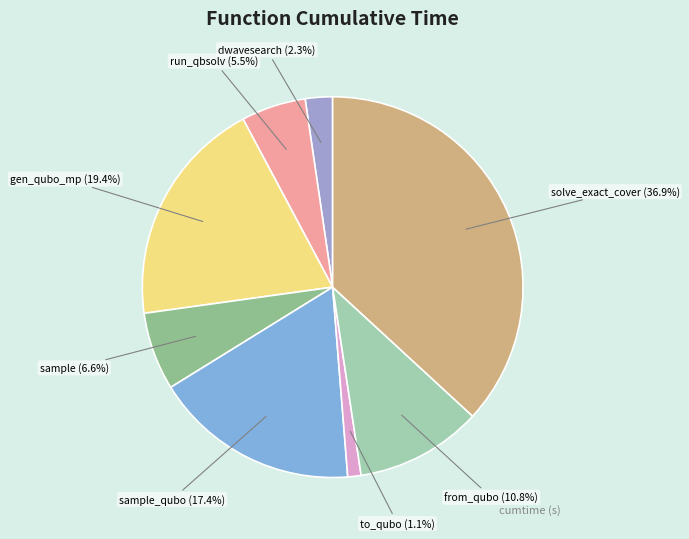

What portion of the pie excludes sample (6.6%)?

93.4%